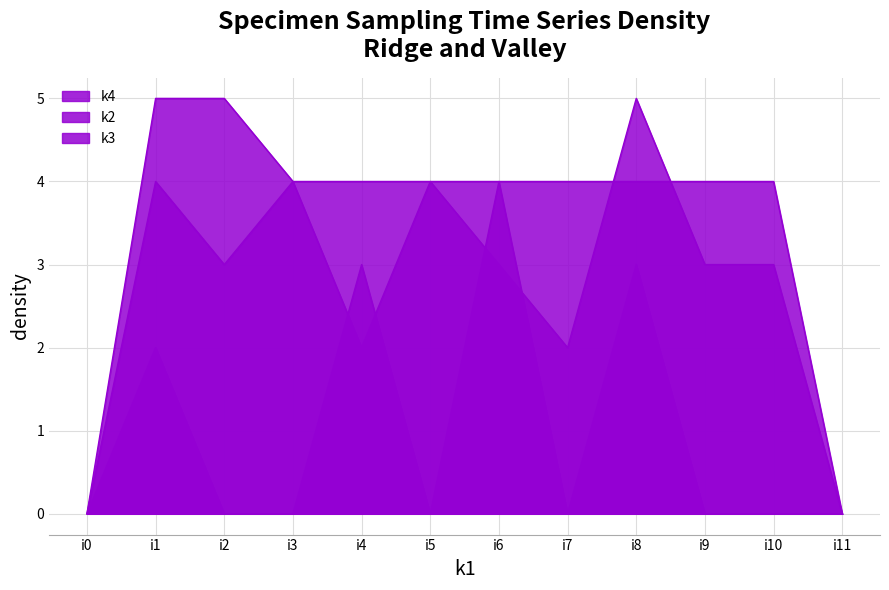

At which label is k3 closest to 2?

i2